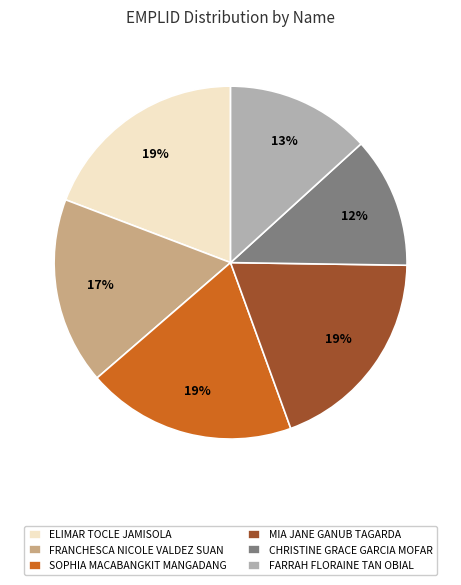

Is there any slice that represents more than half of the pie?

No